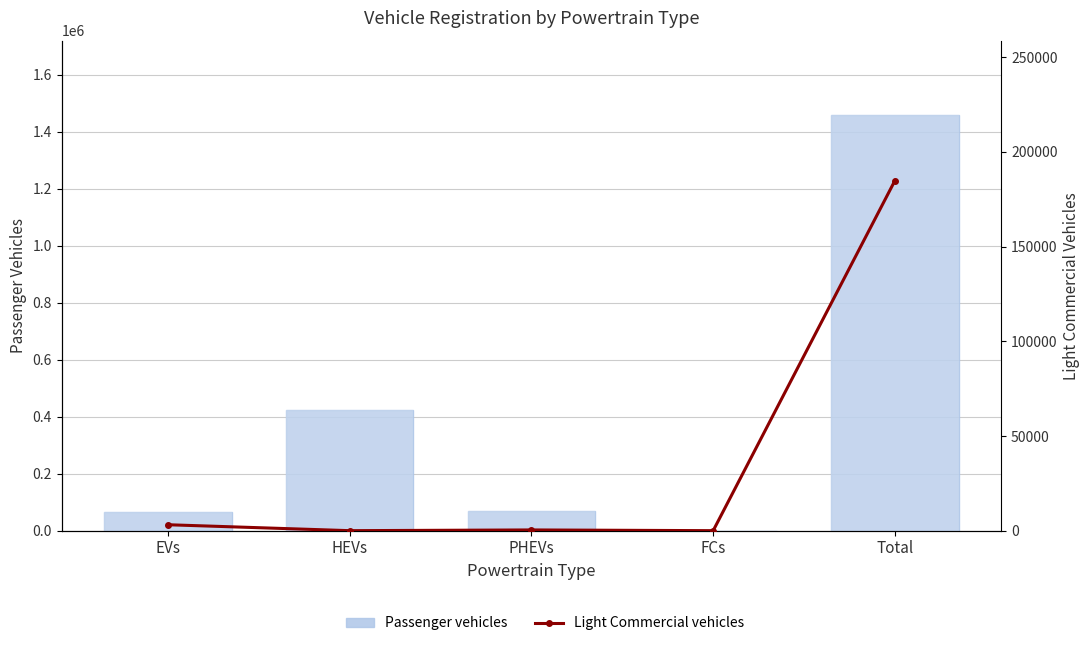

Reading left to right, list all the values displayed in this chart.

Passenger vehicles: 67273	422190	70472	10	1457952
Light Commercial vehicles: 3129	0	382	0	184850